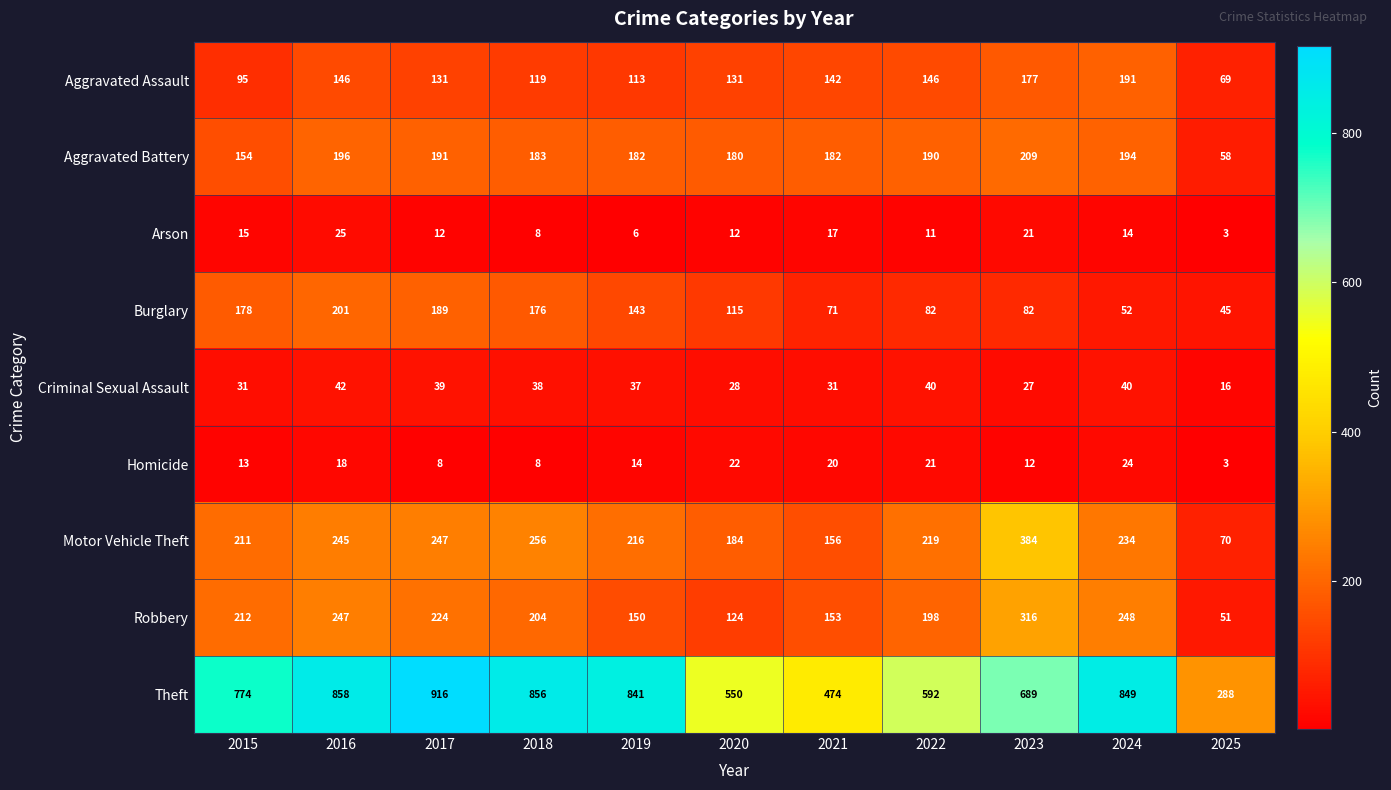

Which series has the largest total across all categories?

Theft